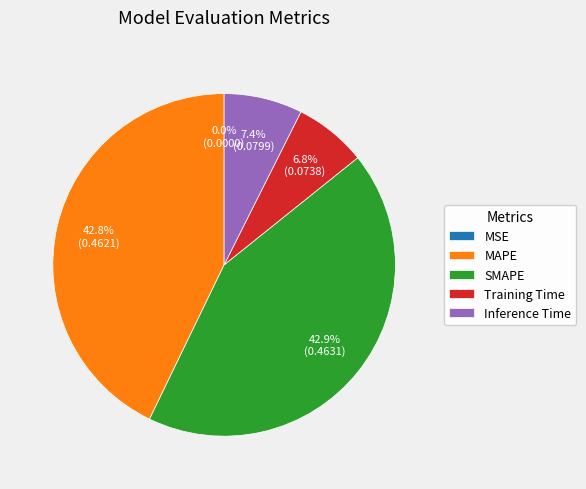

Which has a higher value, Inference Time or Training Time?

Inference Time